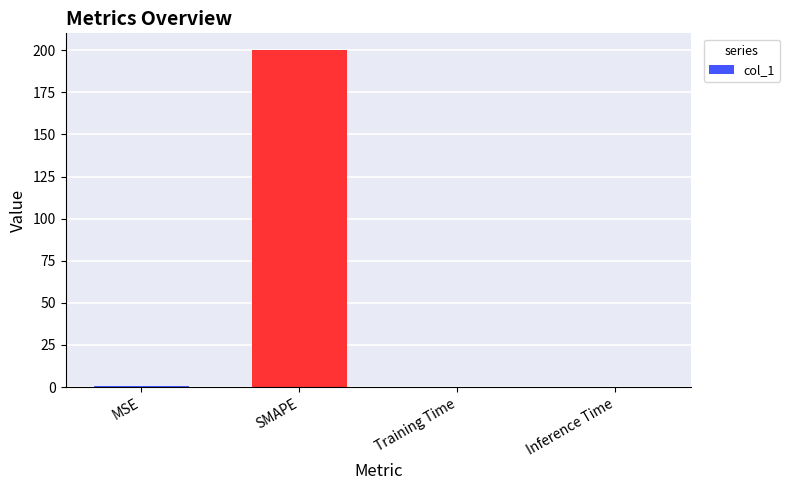

What is the sum of the values at SMAPE and MSE?

200.5